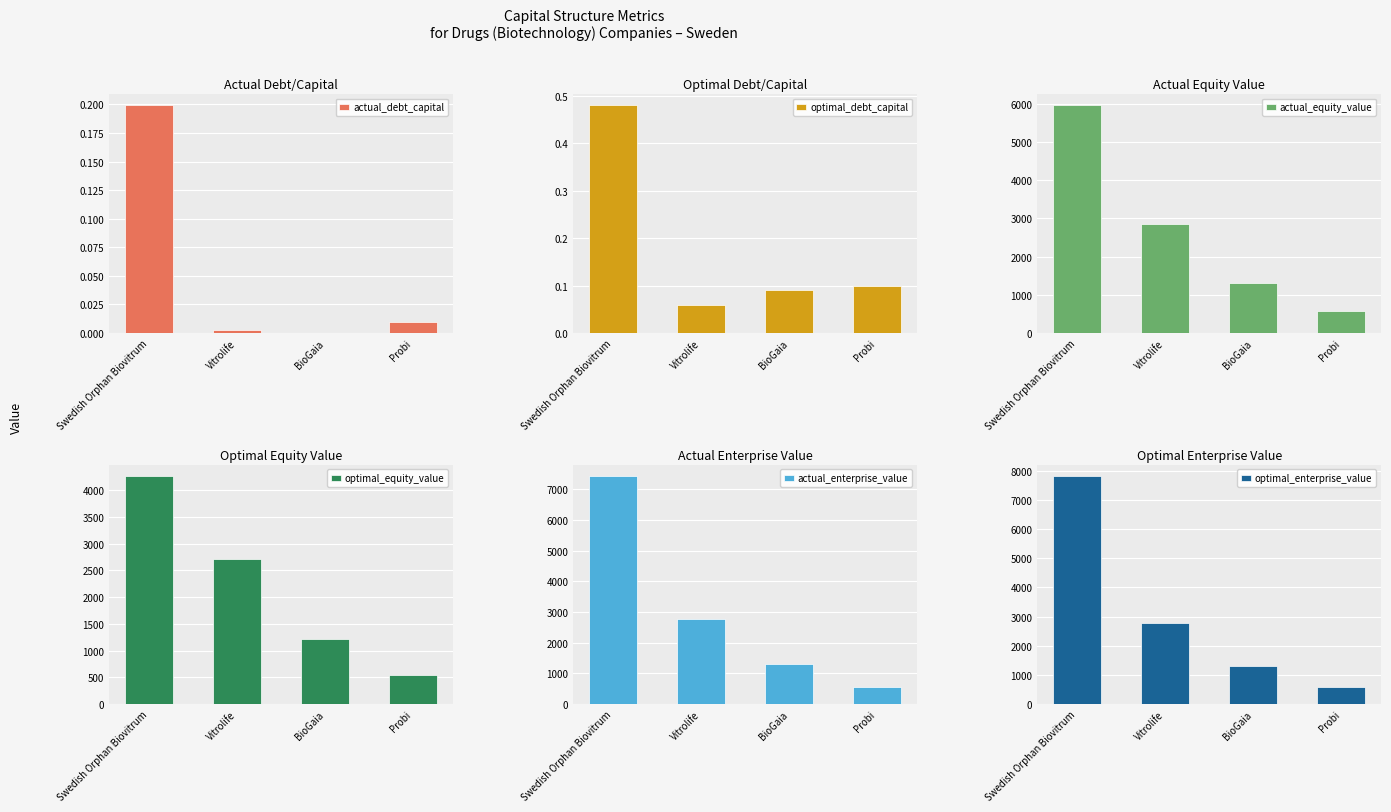

Reading right to left, extract all data points from this chart.

actual_debt_capital: Probi=0.0	BioGaia=0.0	Vitrolife=0.0	Swedish Orphan Biovitrum=0.2
optimal_debt_capital: Probi=0.1	BioGaia=0.1	Vitrolife=0.1	Swedish Orphan Biovitrum=0.5
actual_equity_value: Probi=585.5	BioGaia=1320.6	Vitrolife=2852.3	Swedish Orphan Biovitrum=5964.2
optimal_equity_value: Probi=539.6	BioGaia=1218.1	Vitrolife=2710.8	Swedish Orphan Biovitrum=4266.5
actual_enterprise_value: Probi=567.8	BioGaia=1288.0	Vitrolife=2766.6	Swedish Orphan Biovitrum=7432.3
optimal_enterprise_value: Probi=575.3	BioGaia=1304.3	Vitrolife=2789.3	Swedish Orphan Biovitrum=7824.5